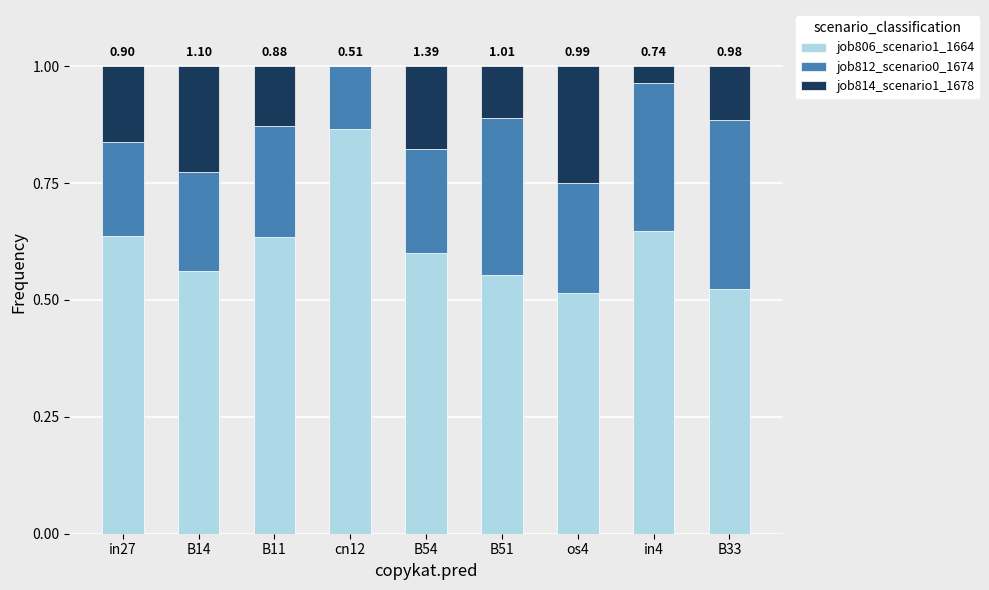

What is the sum of all job806_scenario1_1664 values?

5.5